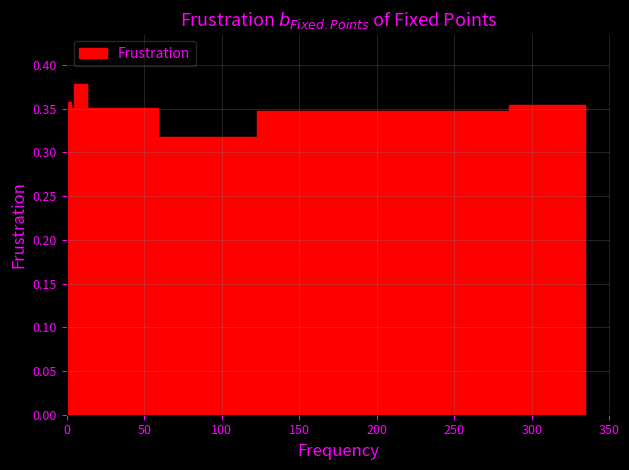

What is the sum of the values at 61 and 334?

0.7